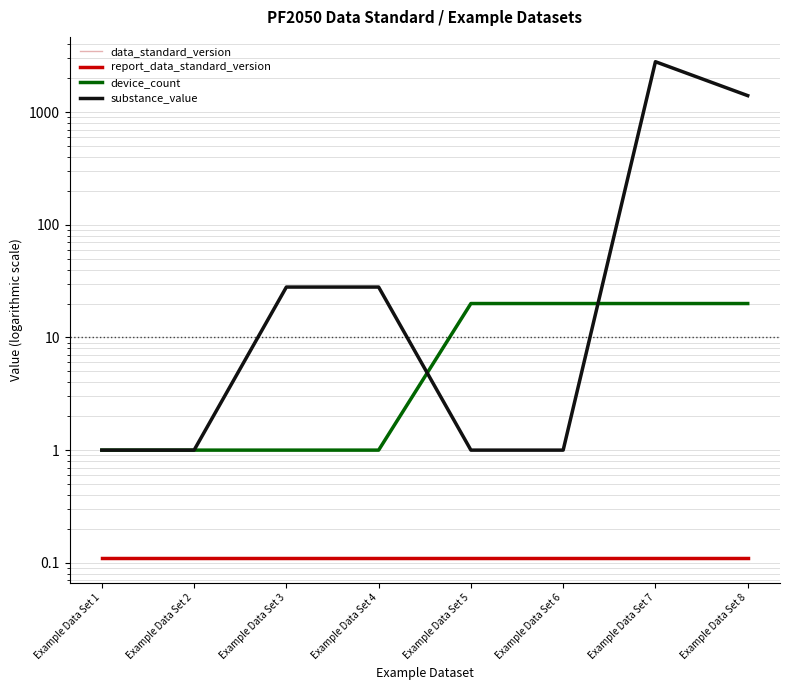

Which series has the widest spread of values?

substance_value